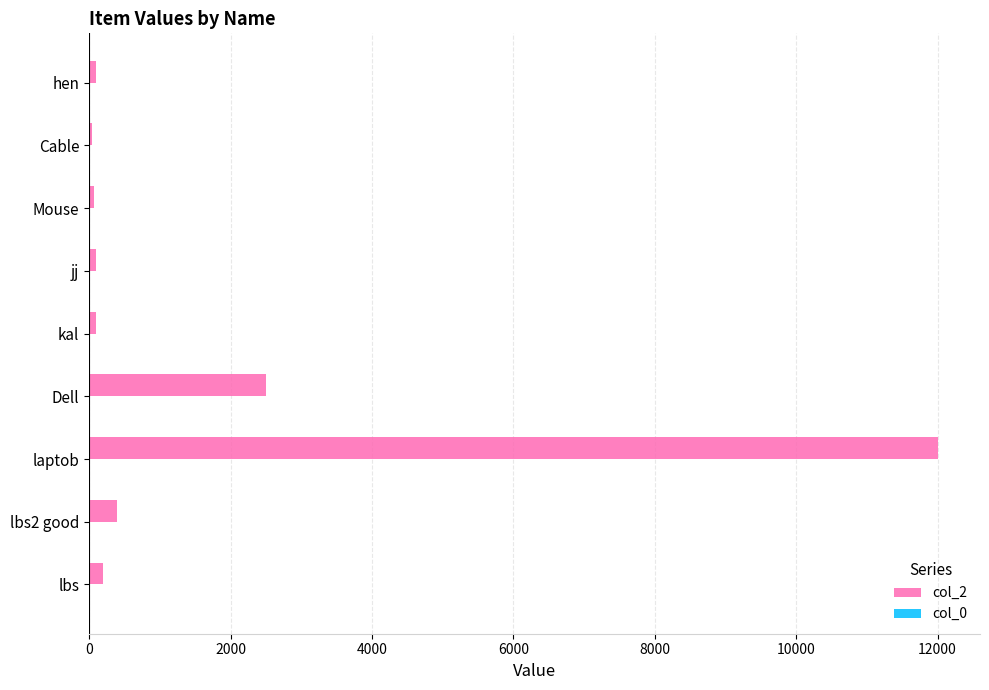

At which category is the sum across all series the highest?

laptob